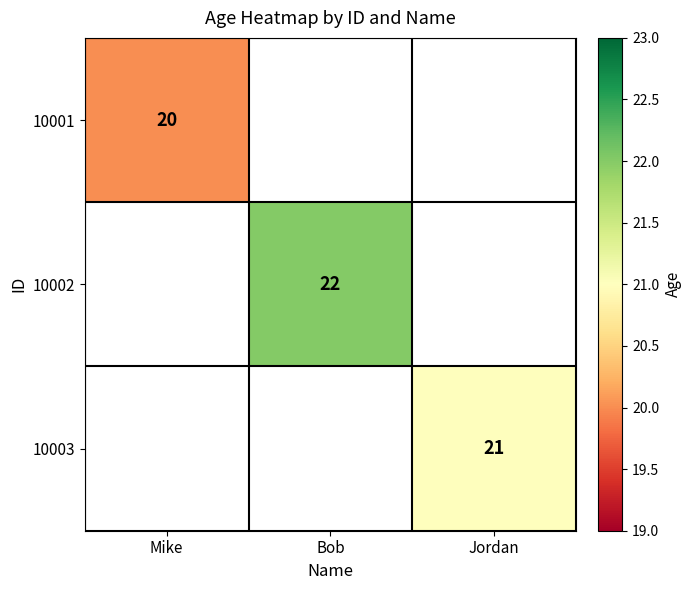

The 10001 series shows 20 at Mike. True or false?

True